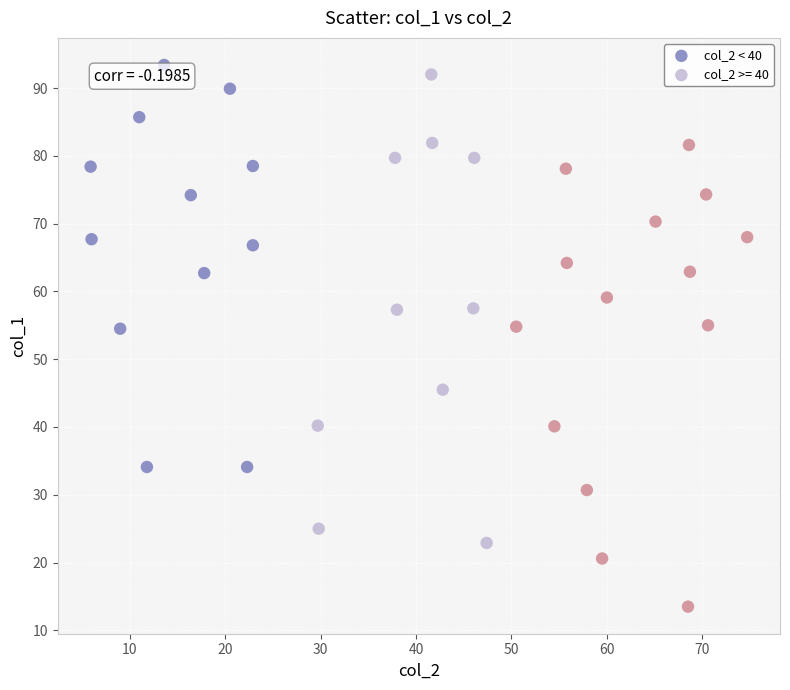

Which series has the widest spread of Y values?

col_2 >= 40